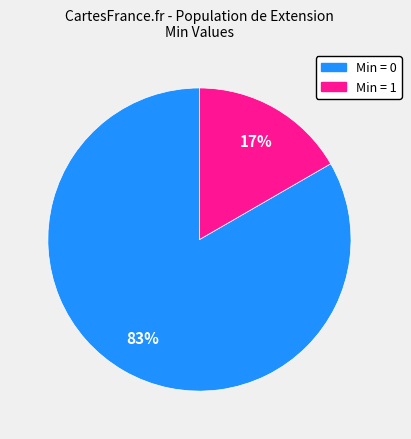

To the nearest percent, what is the average slice percentage?

50%